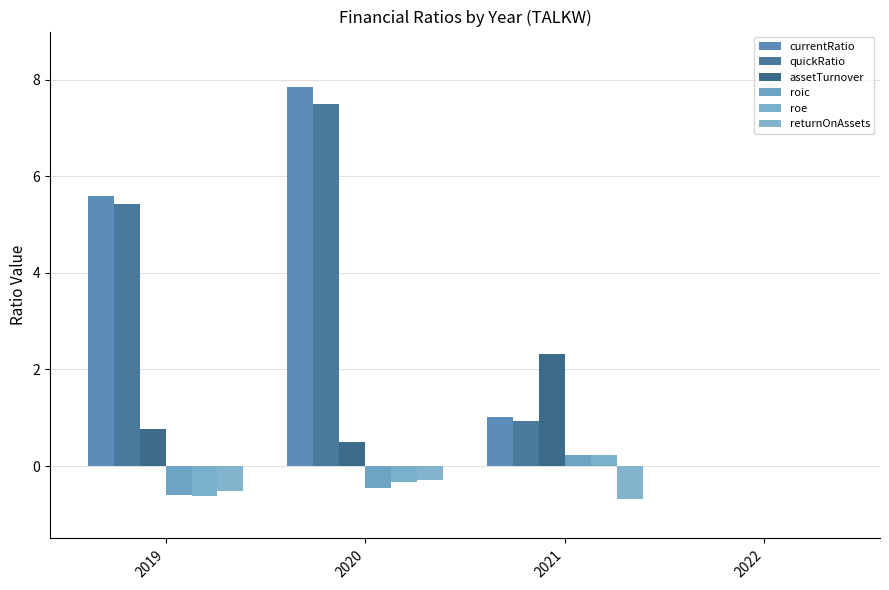

Between 2020 and 2021, which series saw the biggest shift?

currentRatio